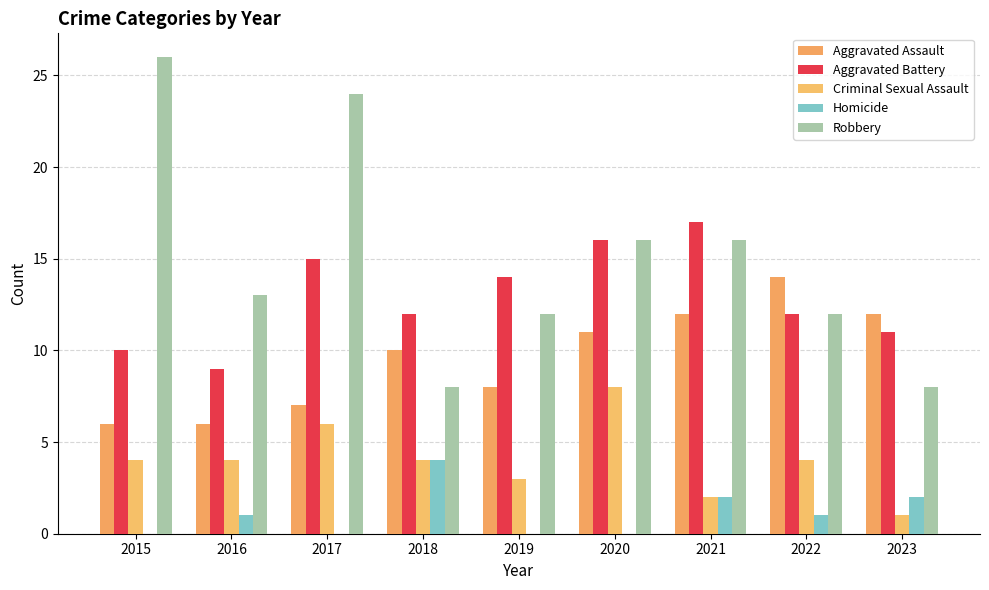

What is the spread (max minus min) of values at 2020?

16